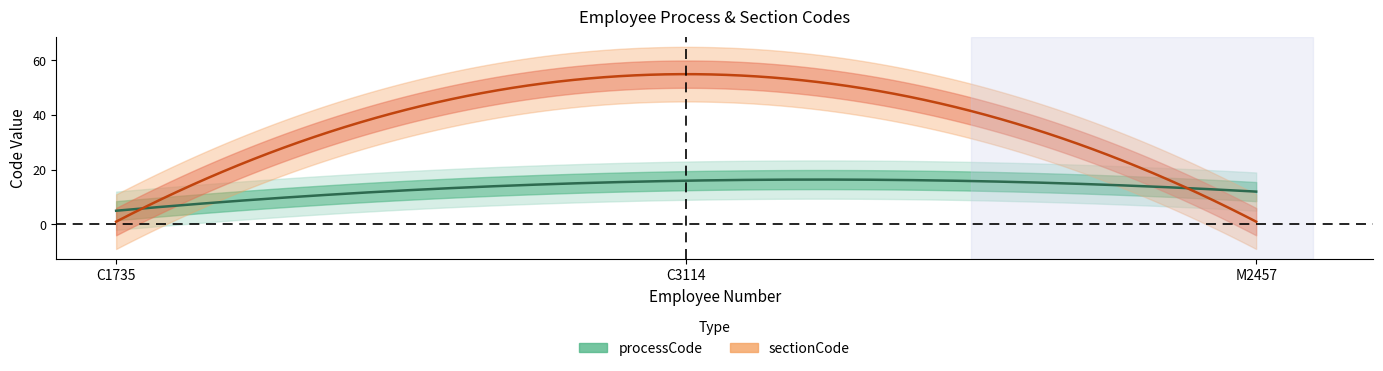

Which category has the lowest value in the sectionCode series?

C1735